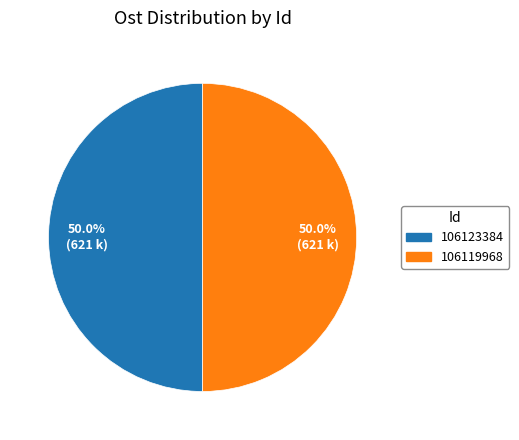

Count the number of slices in the pie.

2